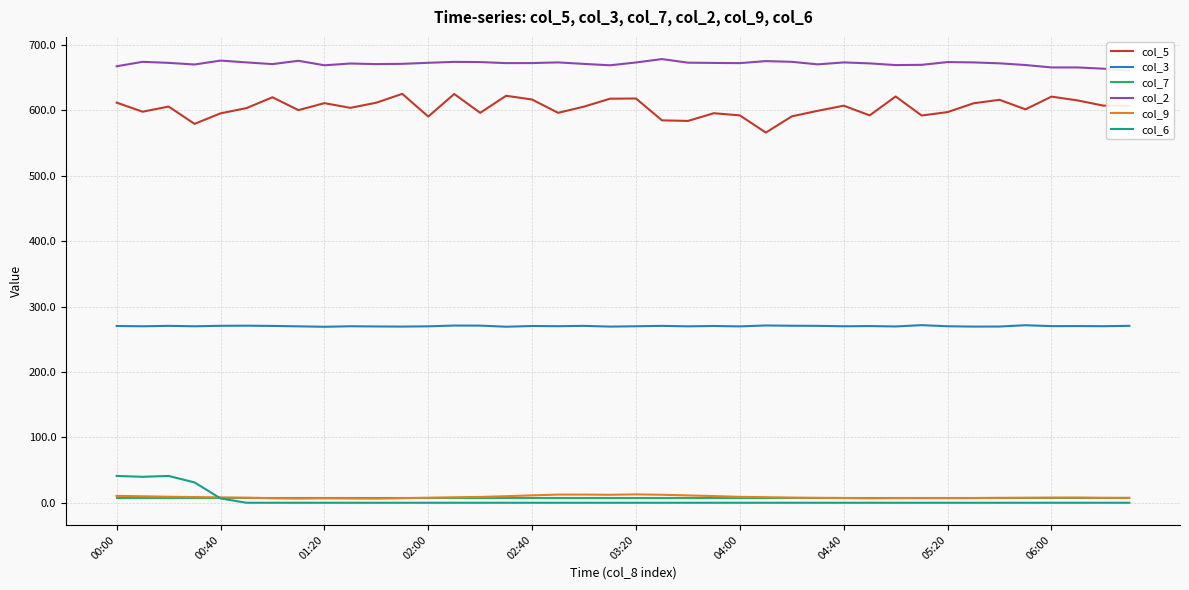

In col_9, how many points are higher than both neighbors (excluding endpoints)?

4